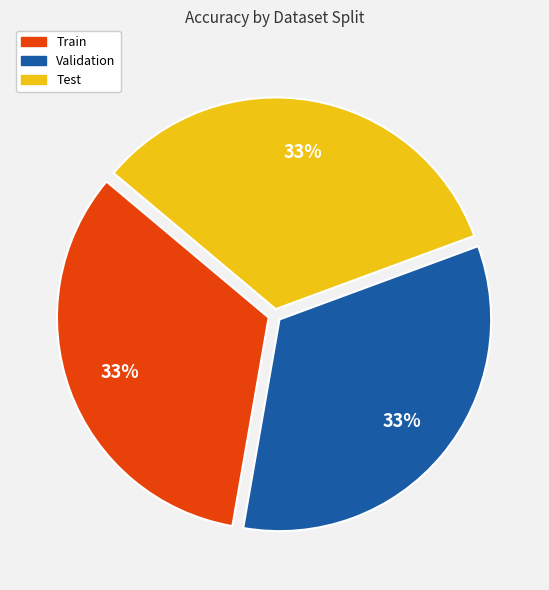

To the nearest percent, what is the average slice percentage?

33%